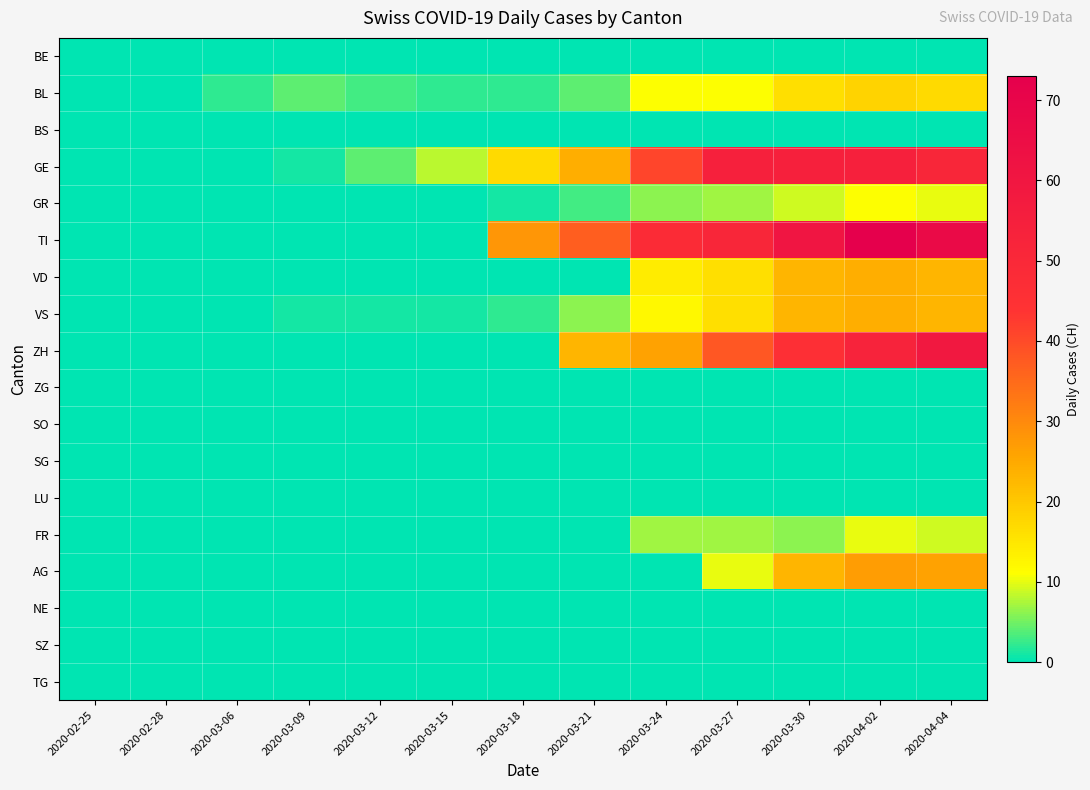

What is the spread (max minus min) of values at 2020-03-30?

61